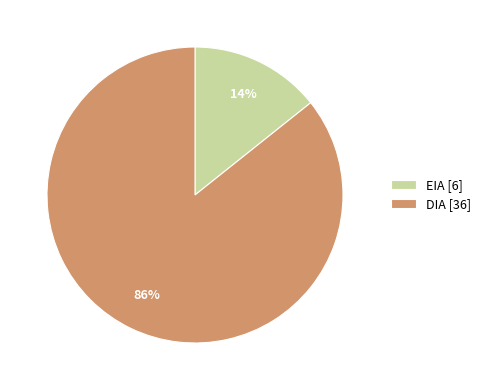

True or false: DIA [36] accounts for 75% of the total.

False